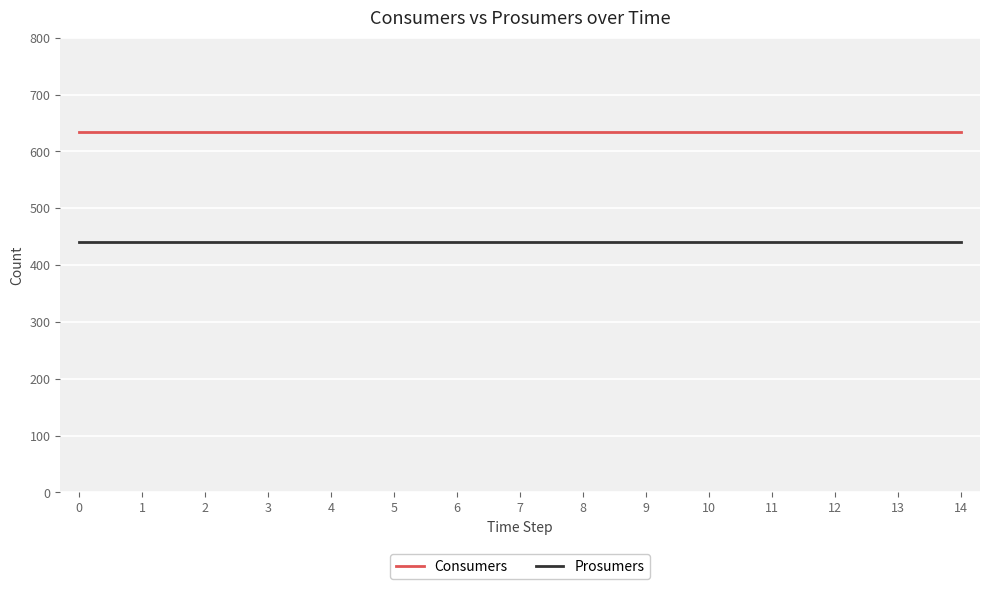

Rank the series by their maximum value, from highest to lowest.

Consumers, Prosumers